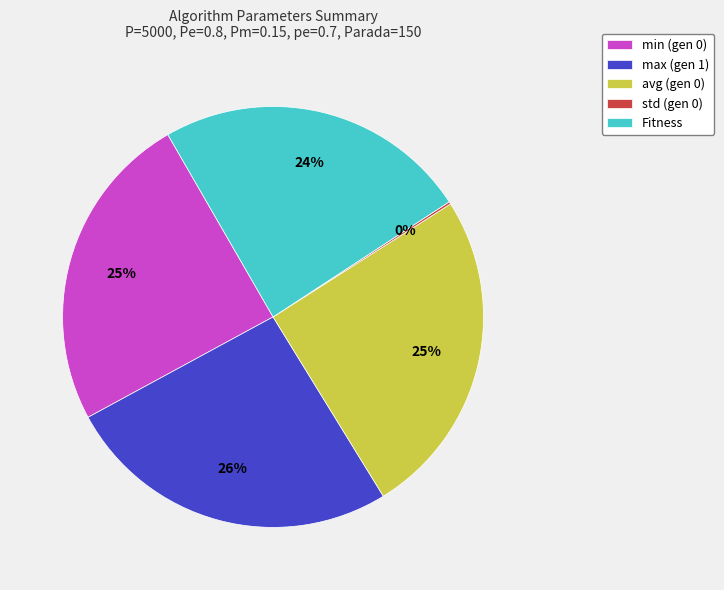

To the nearest percent, what is the difference between the largest and smallest slice percentages?

26%